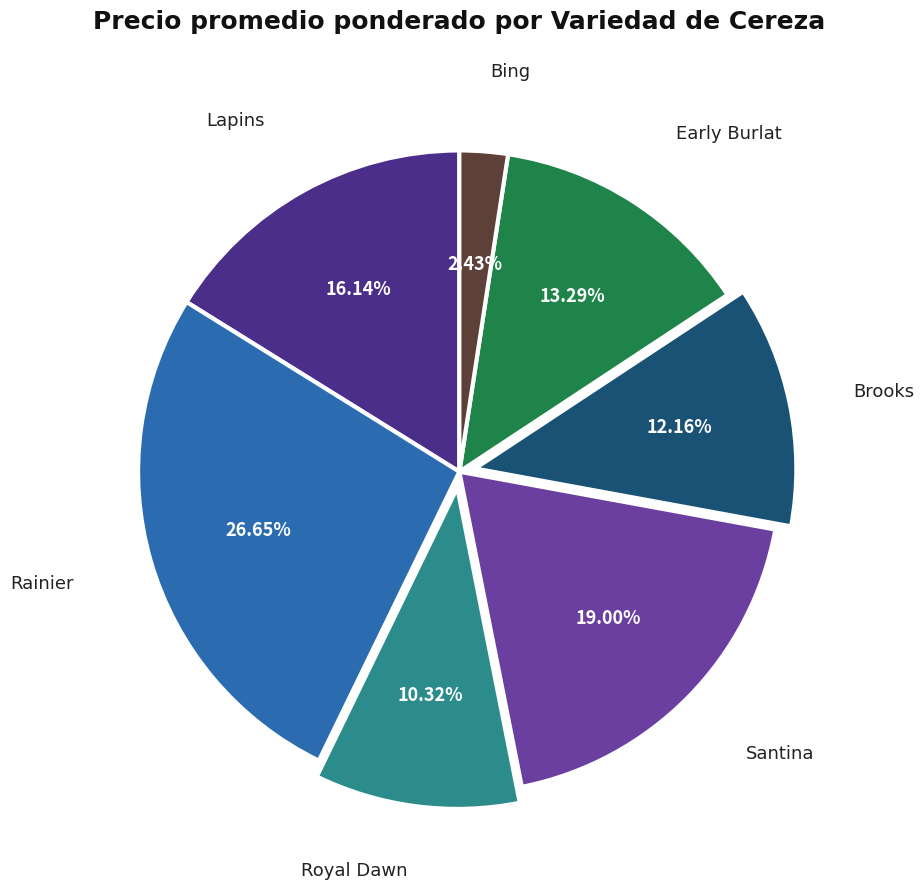

Which has a higher value, Santina or Bing?

Santina